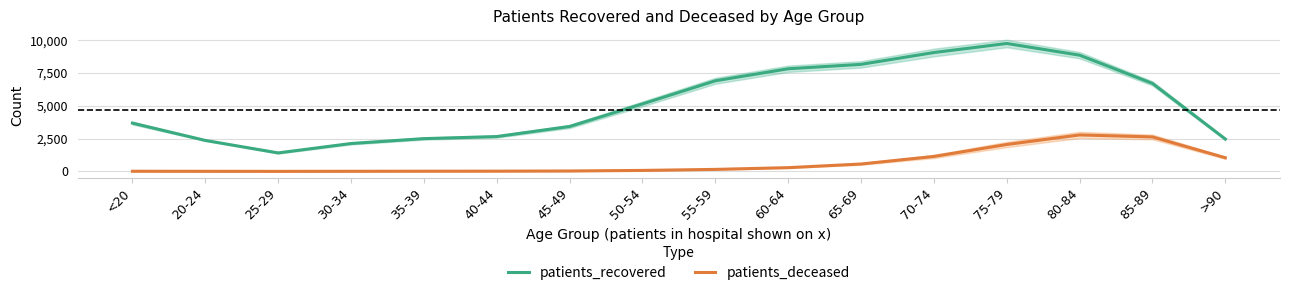

At 40-44, list the series in order from largest to smallest.

patients_recovered, patients_deceased